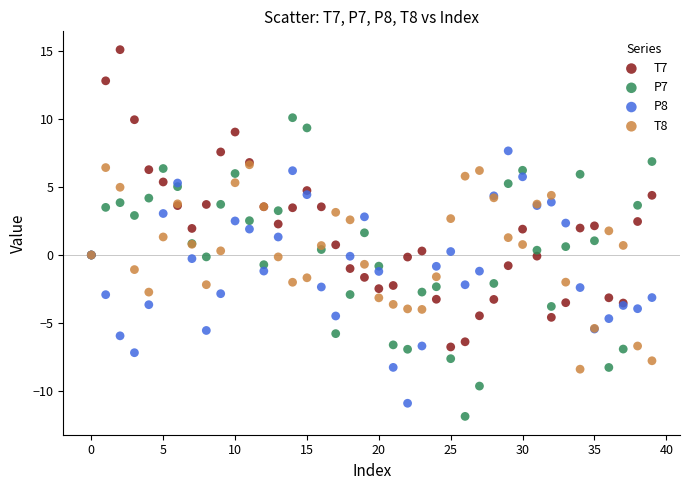

What are all the series names shown in the legend?

T7, P7, P8, T8